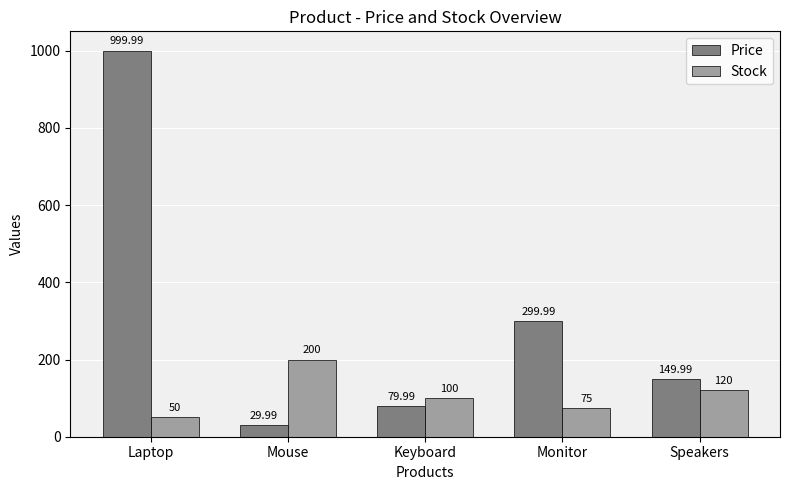

What is the total value across all series at Mouse?

230.0